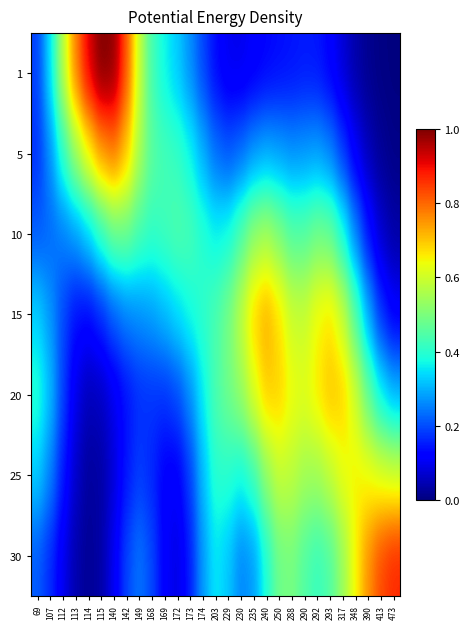

Which has a higher value, 413 or 317?

317